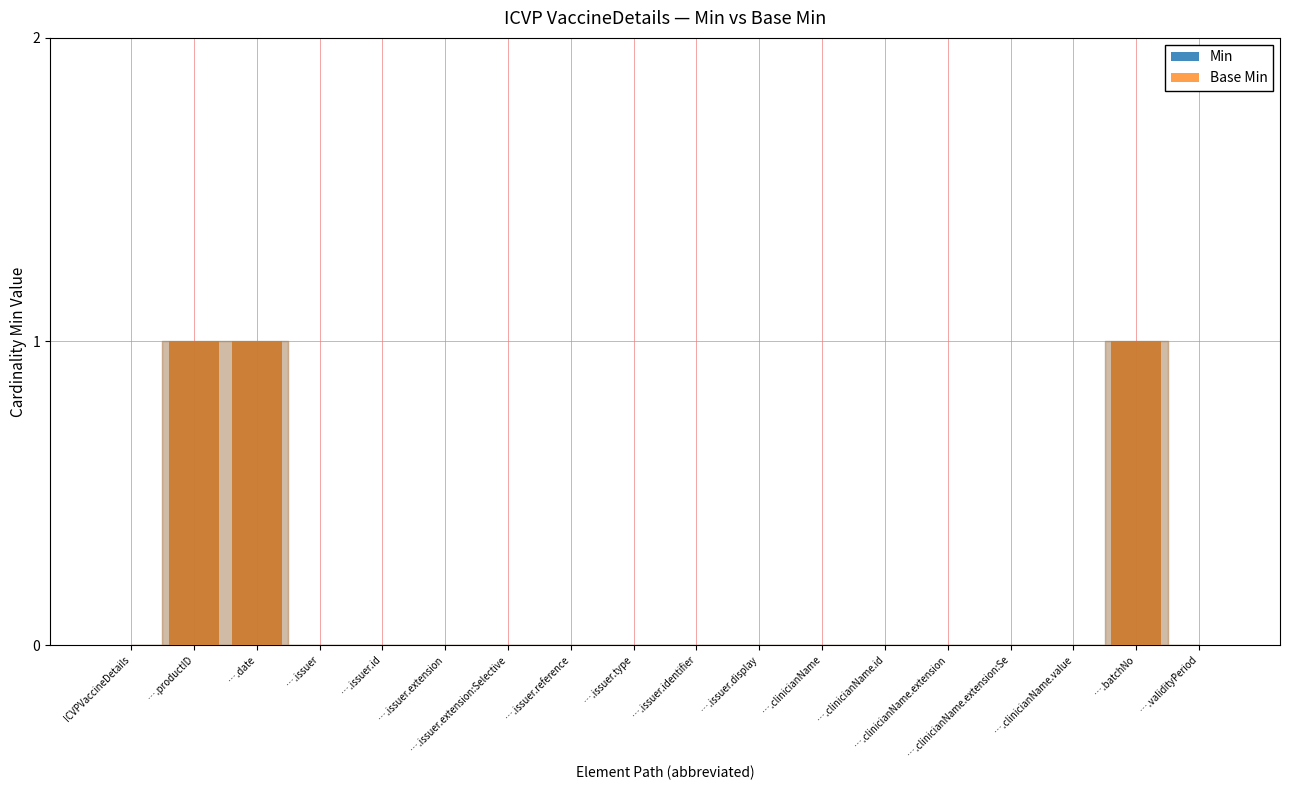

Which series has the largest total across all categories?

Min